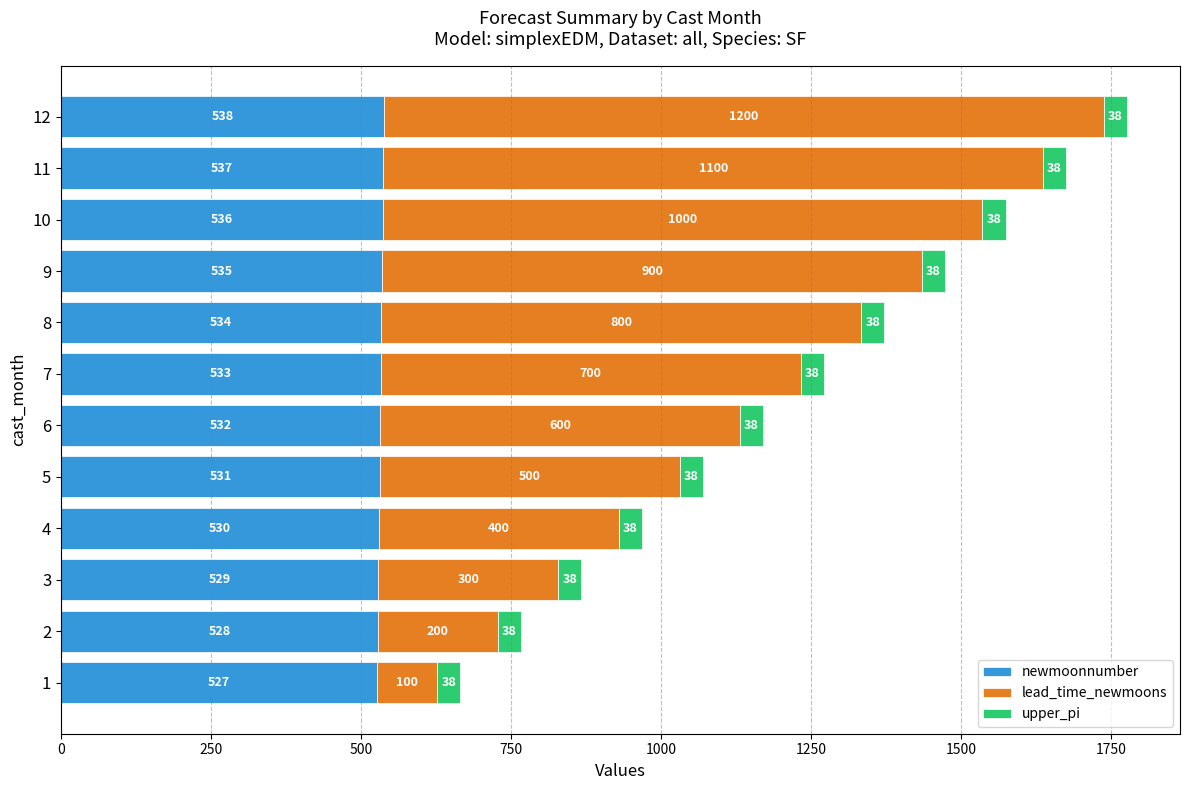

What is the maximum value for newmoonnumber?

538.0